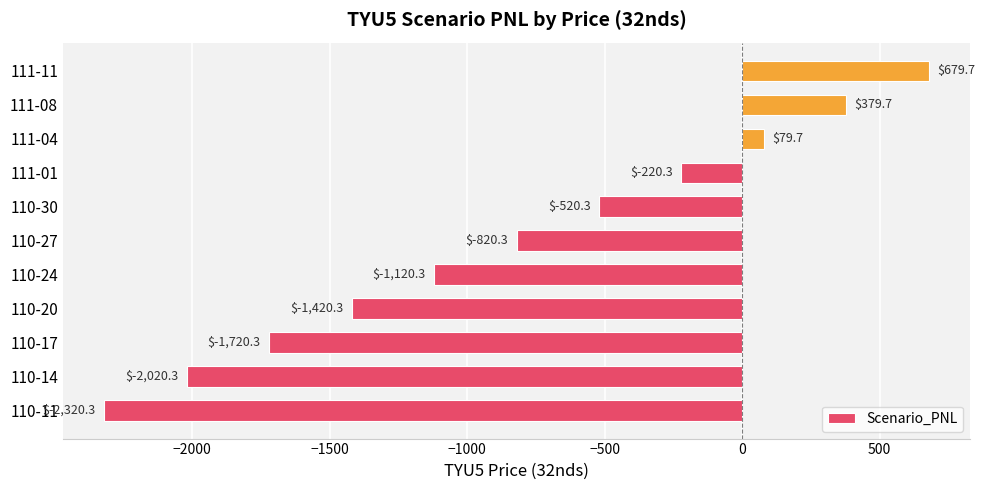

Between 111-01 and 110-17, which is larger?

111-01